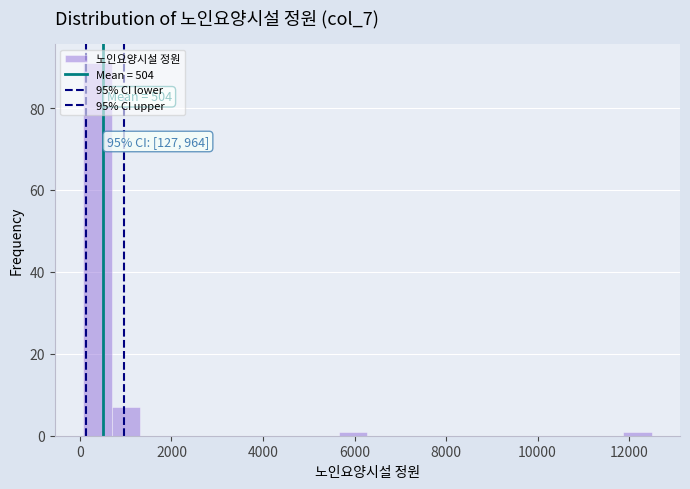

Around what value on the x-axis is the tallest bar? Give the approximate position of its centre, as read against the axis.

400